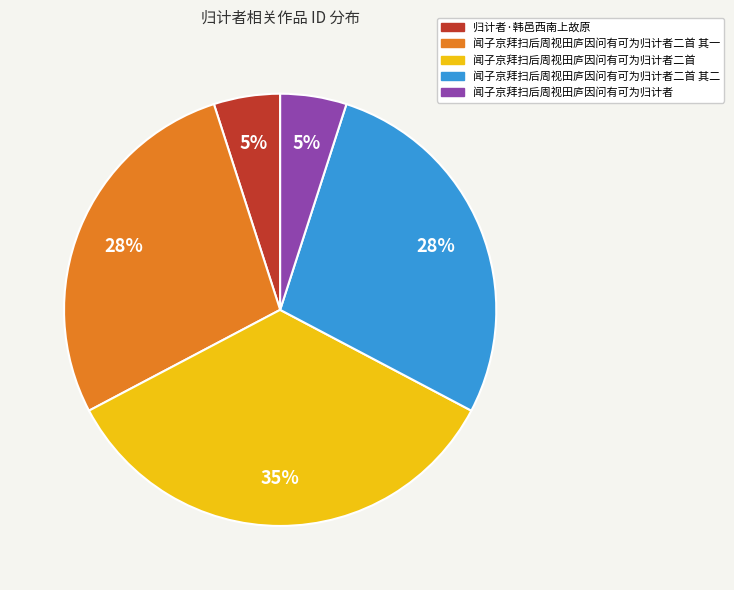

Is there a majority slice in this chart?

No